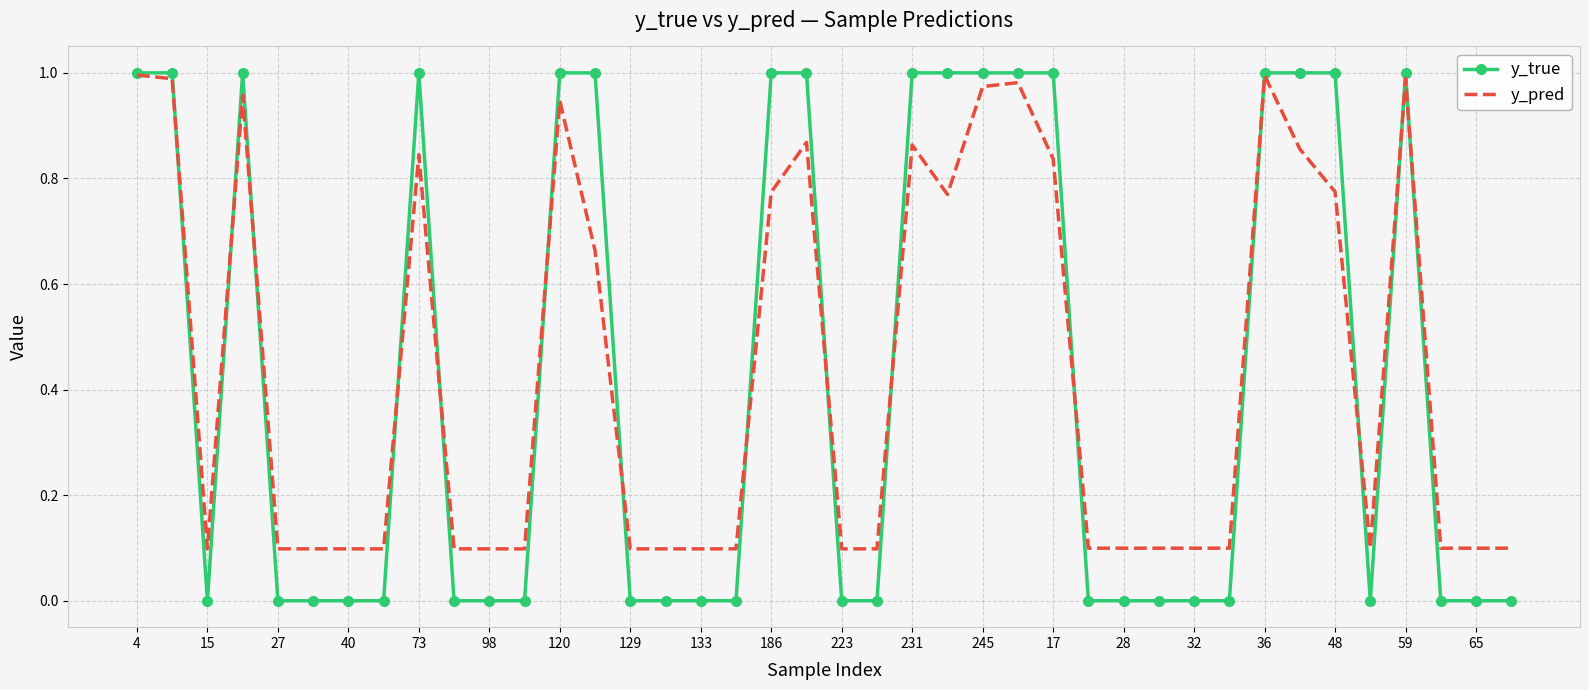

What are all the series names shown in the legend?

y_true, y_pred